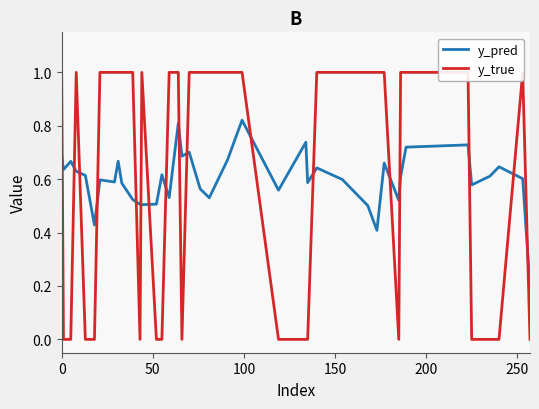

Which category has the lowest value across all series?

50